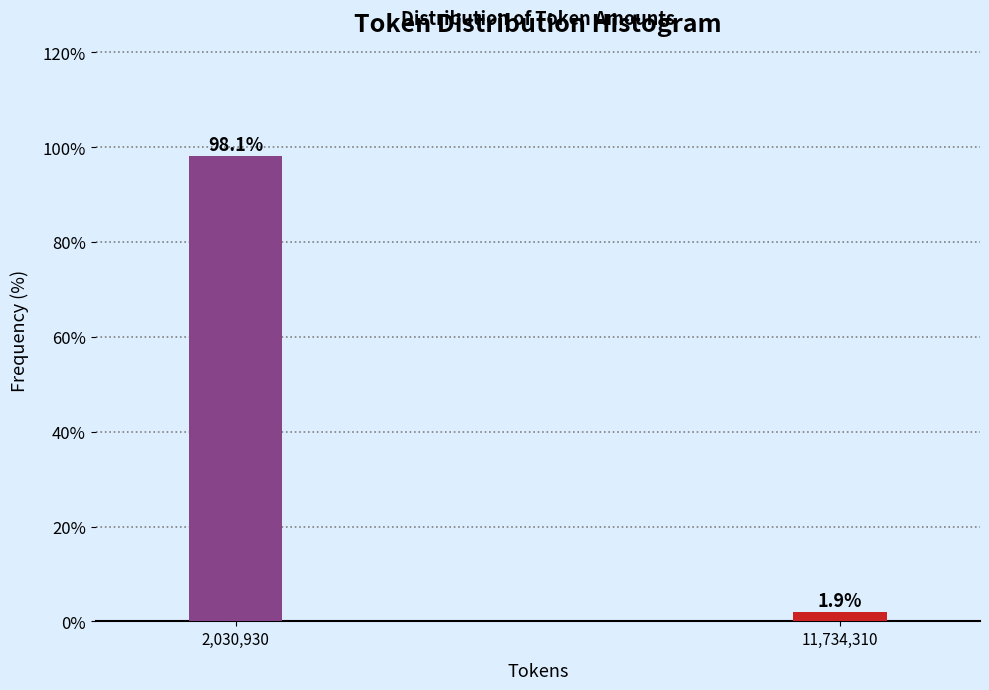

Reading left to right, extract all data points from this chart.

98.1	1.9